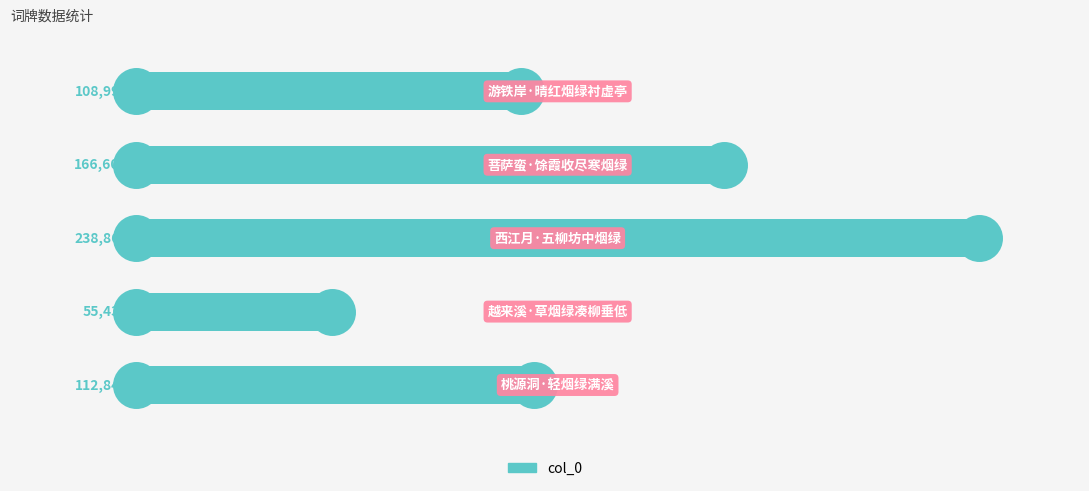

What is the change in value from 0 to 3?

-53564